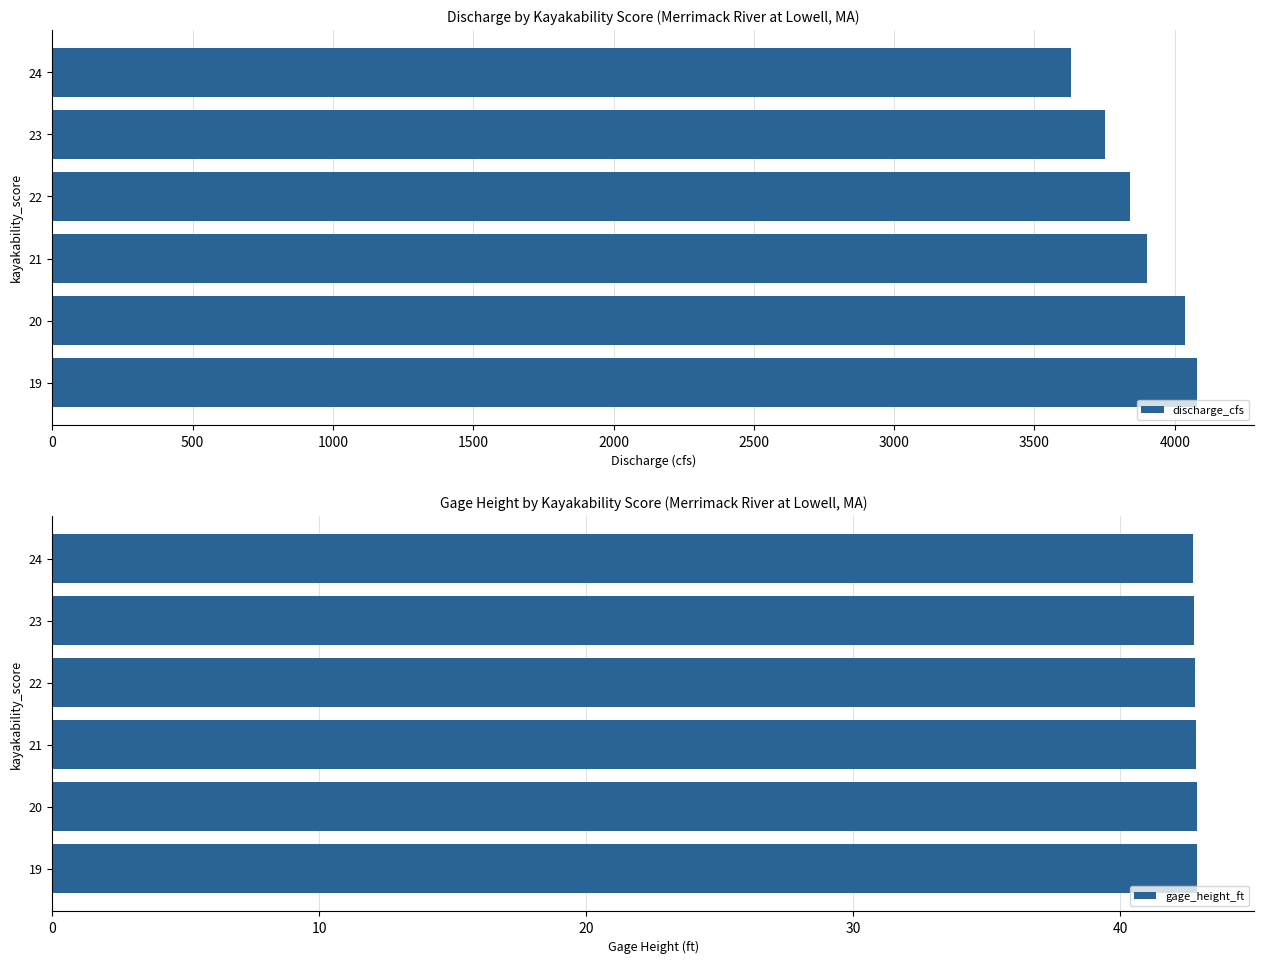

Reading left to right, what are all the values shown in this chart?

discharge_cfs: 4080.0	4035.0	3900.0	3840.0	3750.0	3630.0
gage_height_ft: 42.9	42.9	42.8	42.8	42.8	42.7